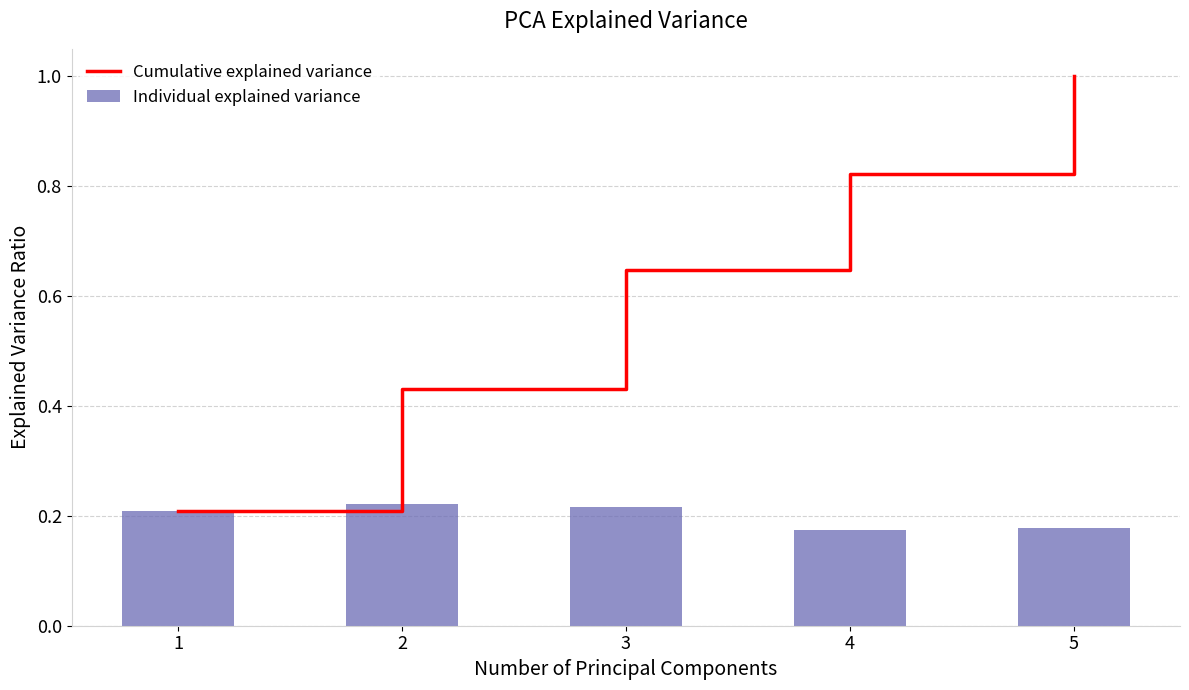

At which label is Individual explained variance closest to 0?

4